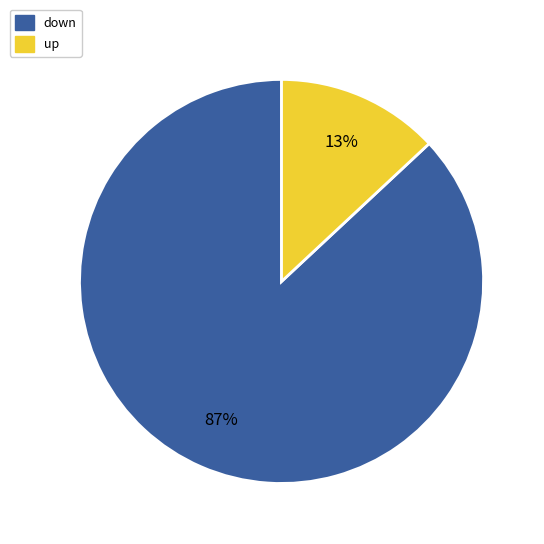

To the nearest percent, what is the average slice percentage?

50%